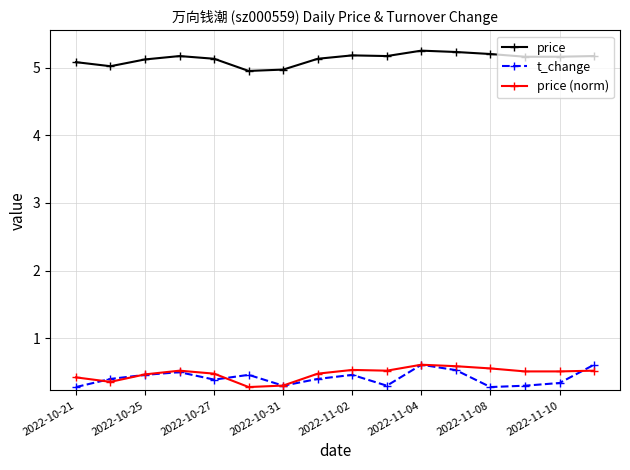

How many lines are shown in the chart?

3